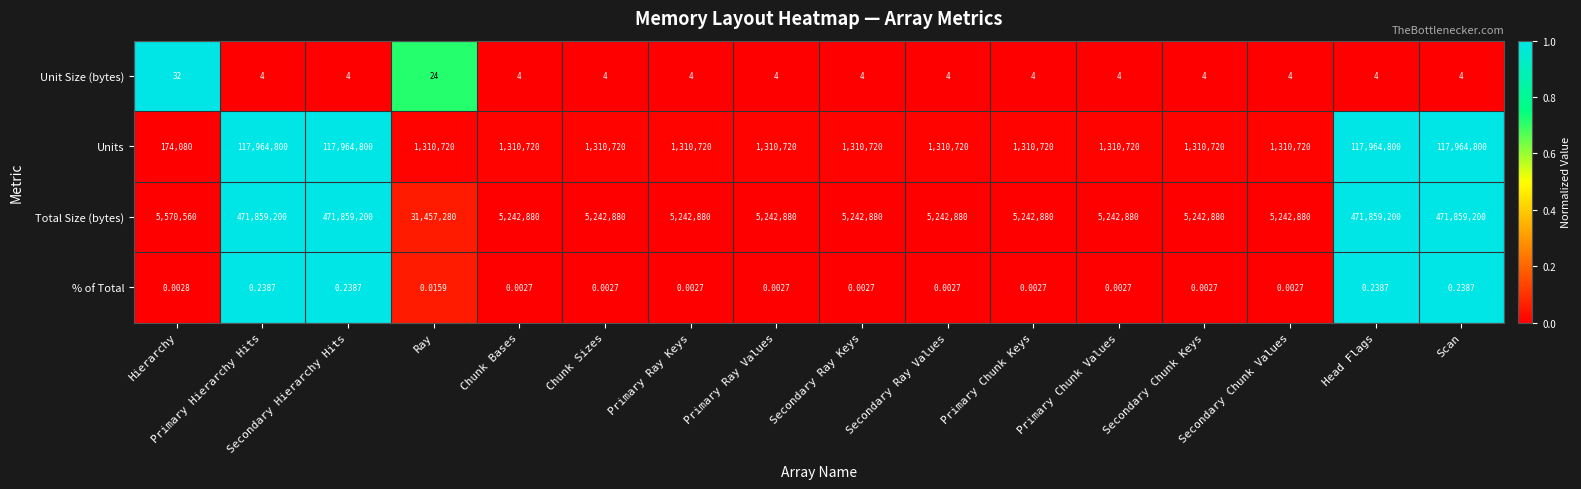

At which label does Units reach its minimum?

Hierarchy